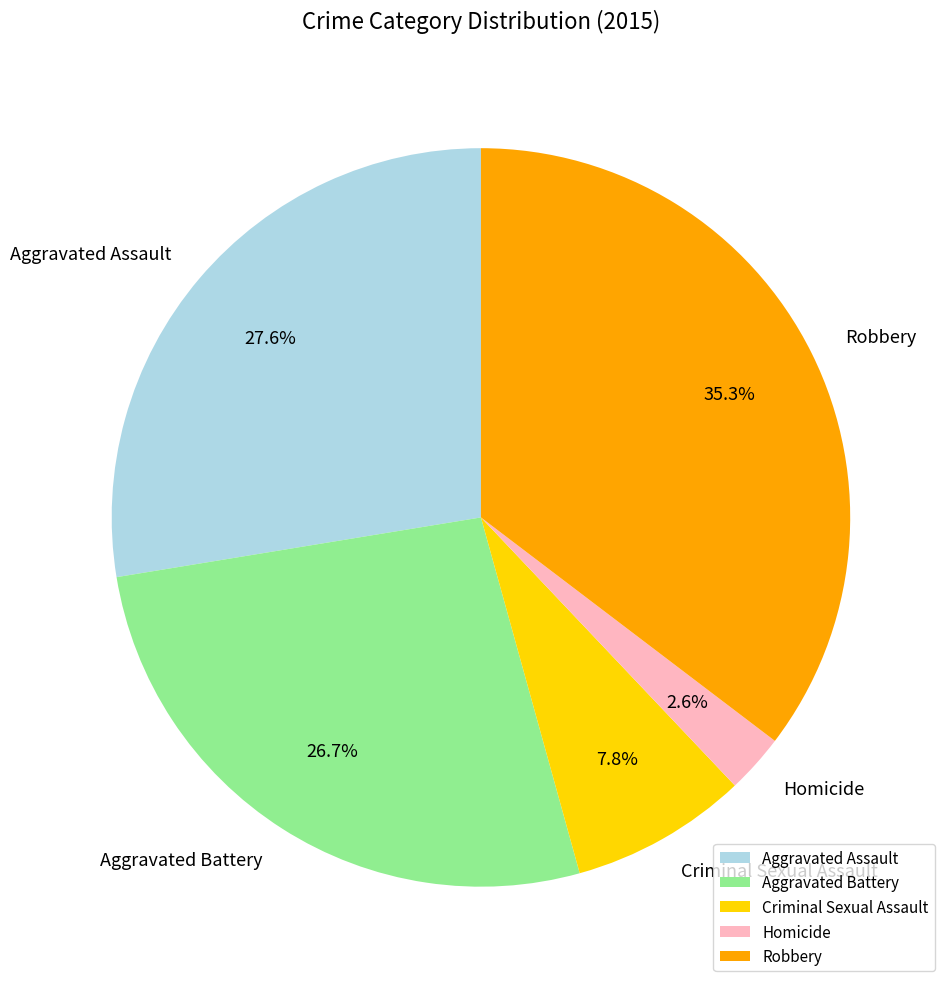

To the nearest percent, what is the average slice percentage?

20%